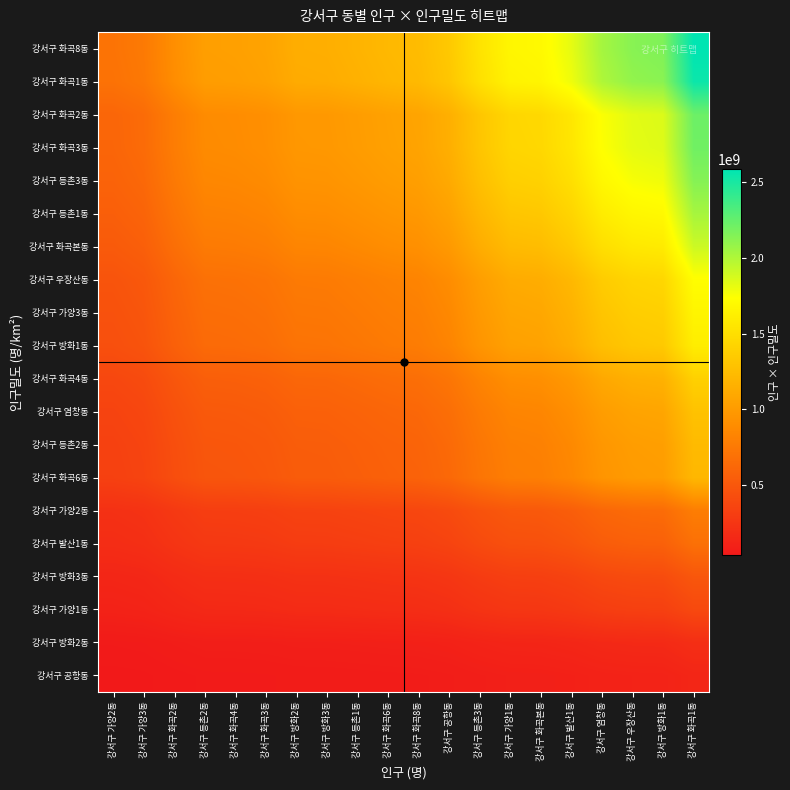

How many categories are shown in the chart?

20